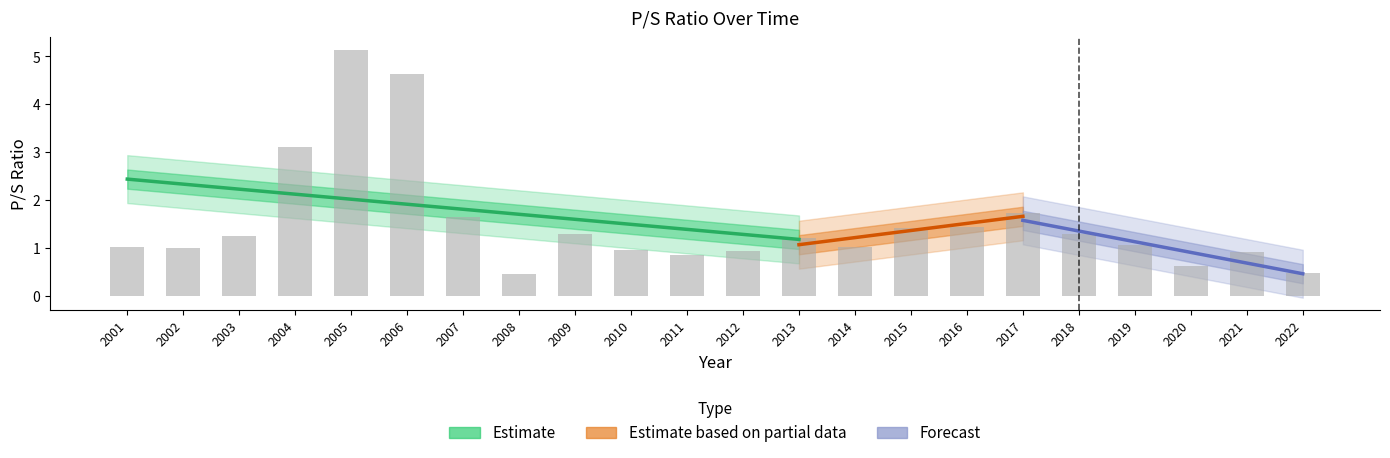

What is the greatest value displayed?

5.1